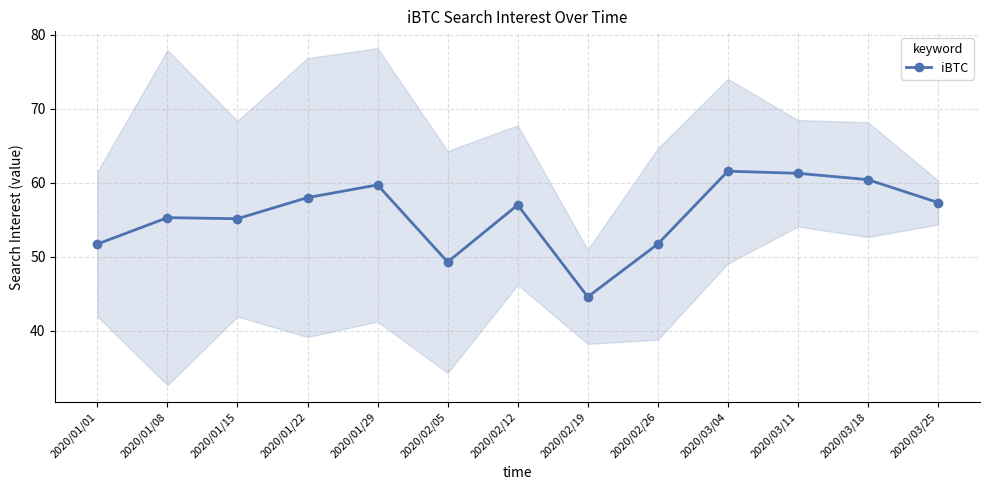

Is it true that the value at 2020/01/08 is 55.3?

True